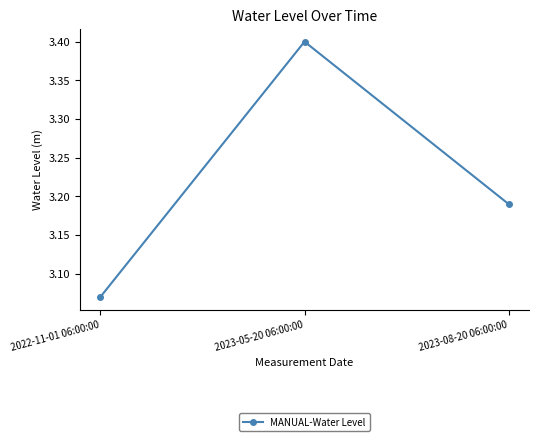

Which has a higher value, 2022-11-01 06:00:00 or 2023-08-20 06:00:00?

2023-08-20 06:00:00